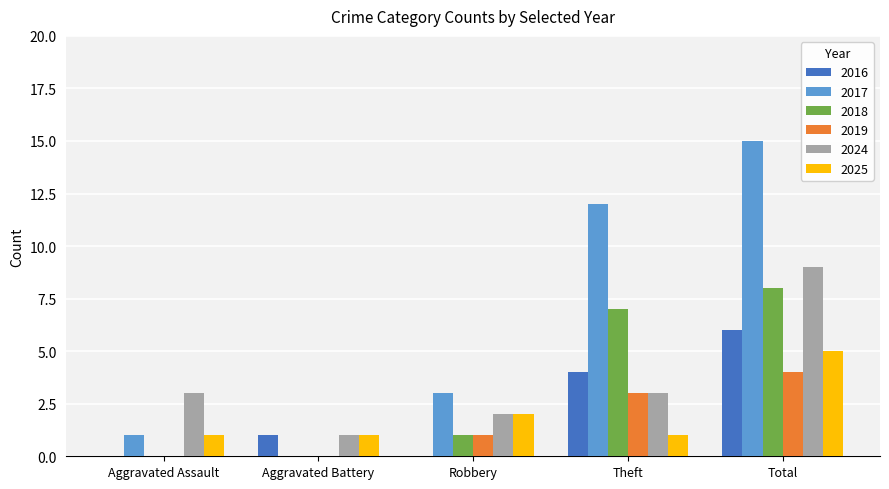

At which category is the sum across all series the highest?

Total